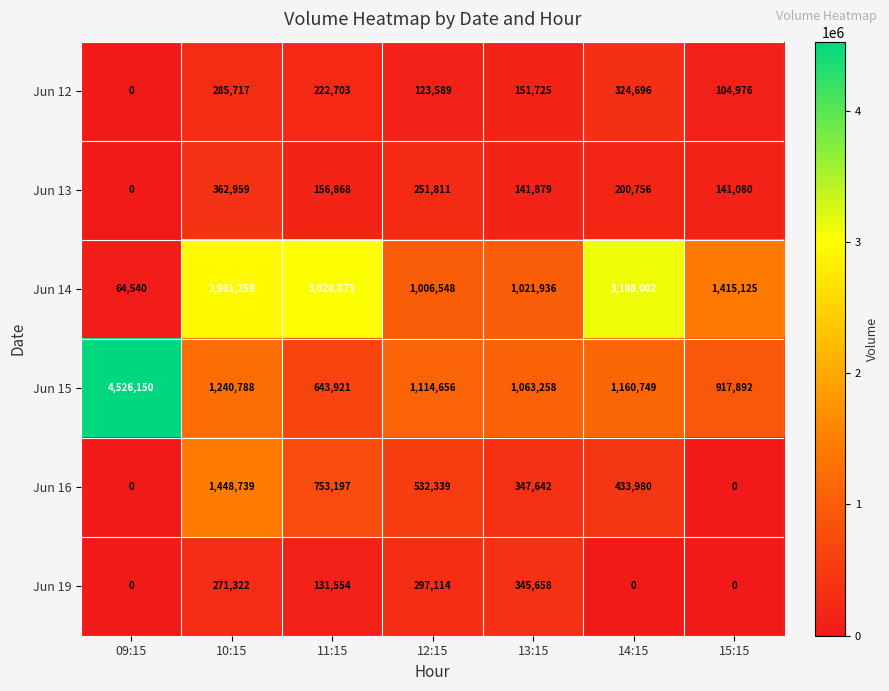

What is the average value of the Jun 19 series?

149378